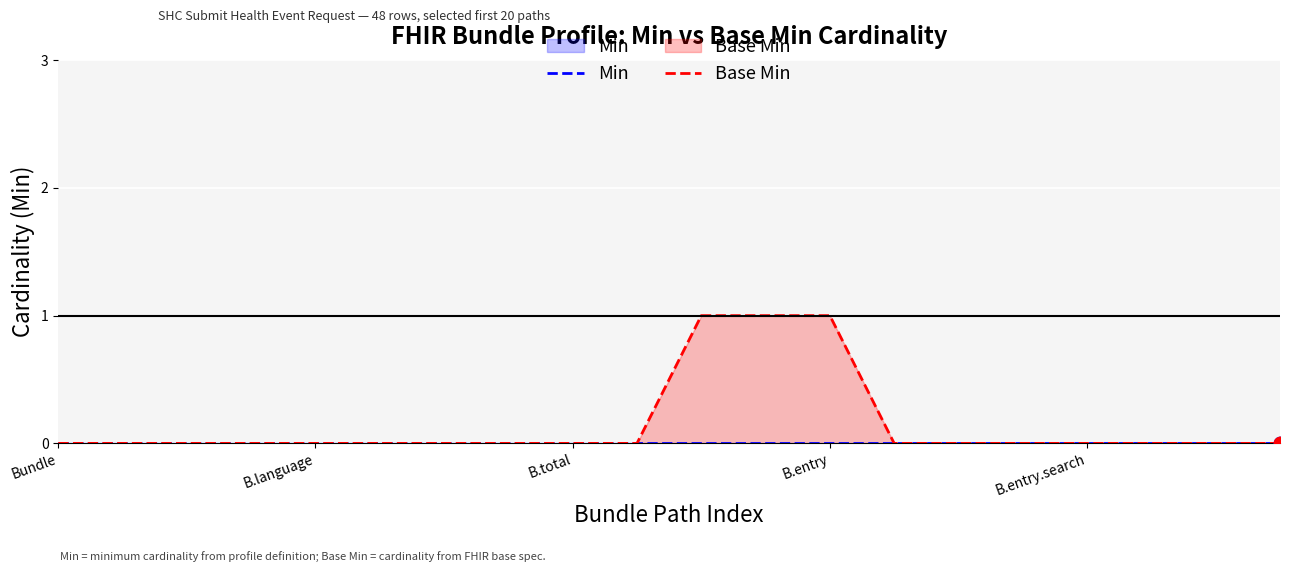

Which series reaches the minimum Y coordinate?

Min